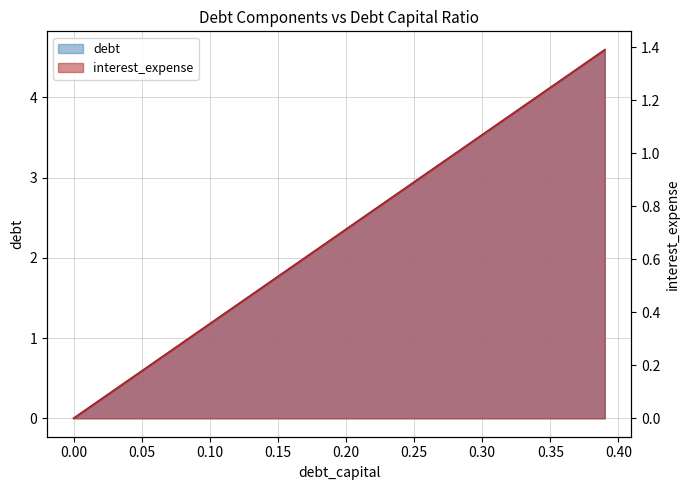

How many categories are shown in the chart?

40